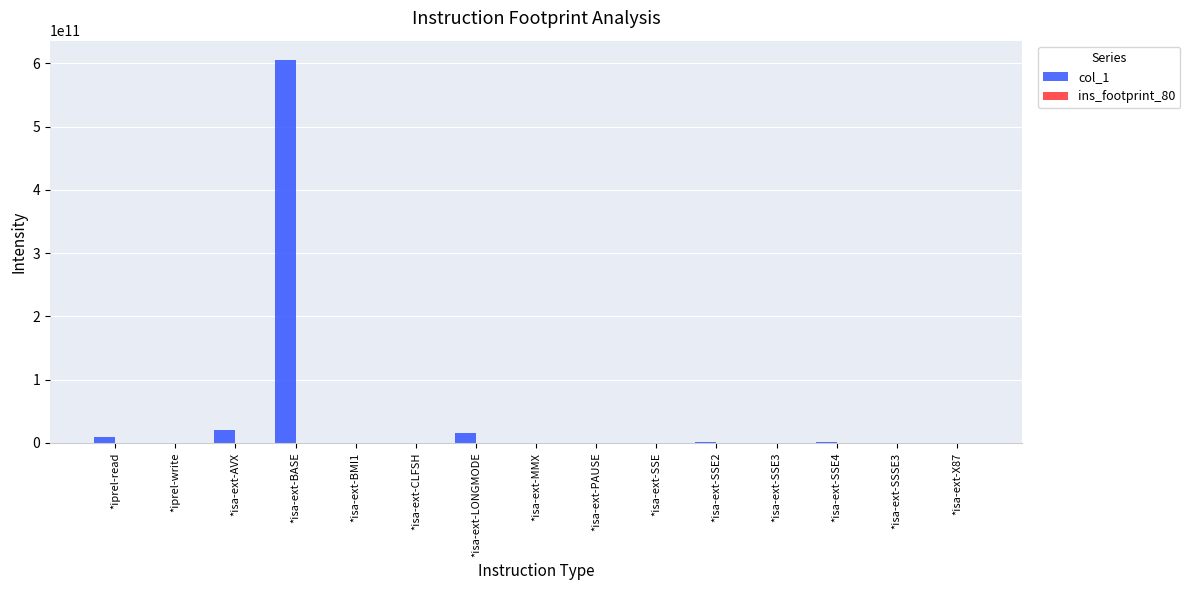

Is it true that col_1 equals 605430531548 at *isa-ext-BASE?

True